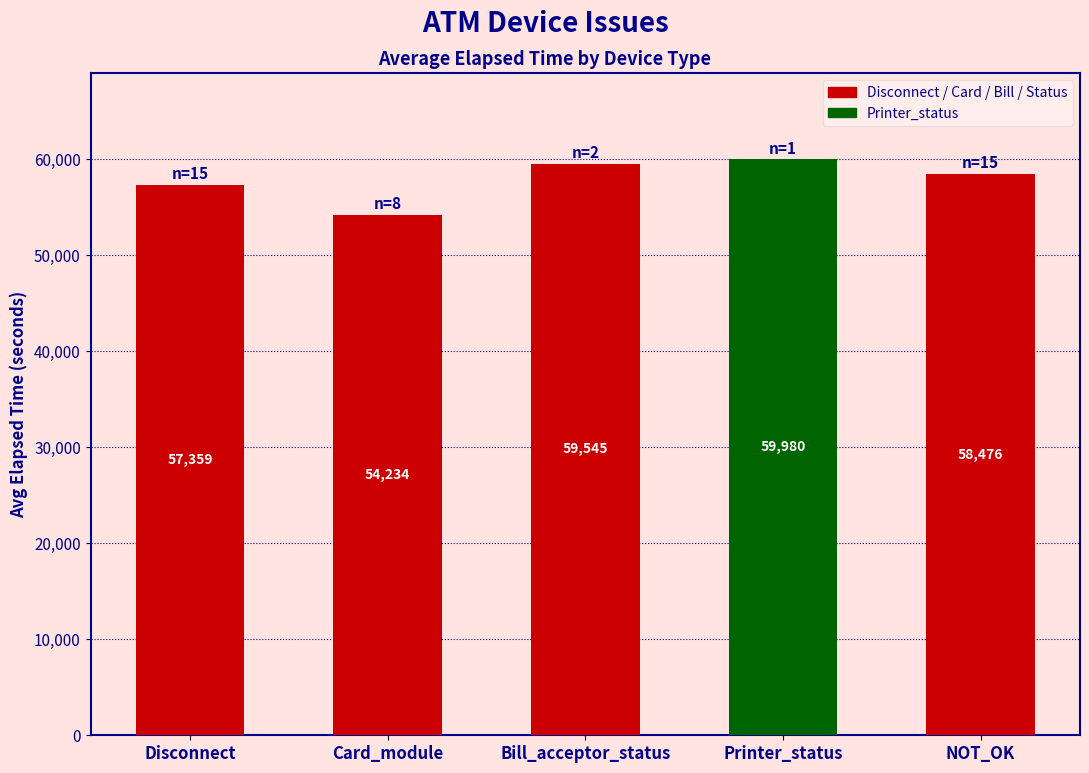

How many distinct data groups are displayed?

1